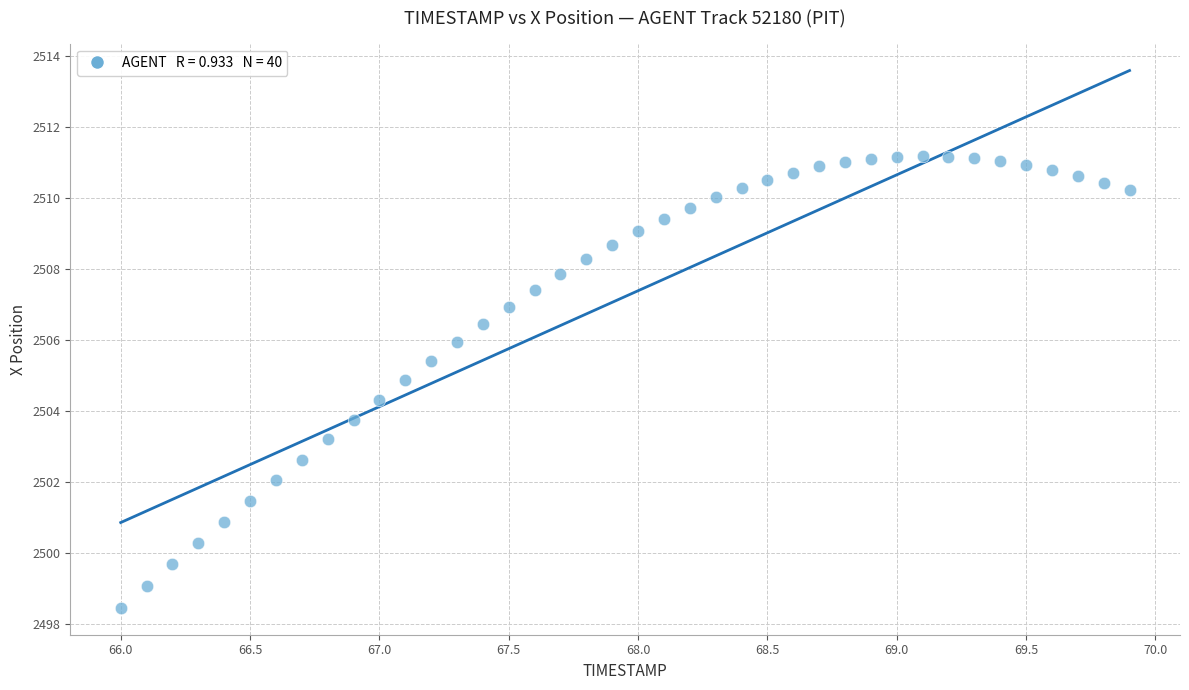

What is the range of Y values (max minus min)?

12.7